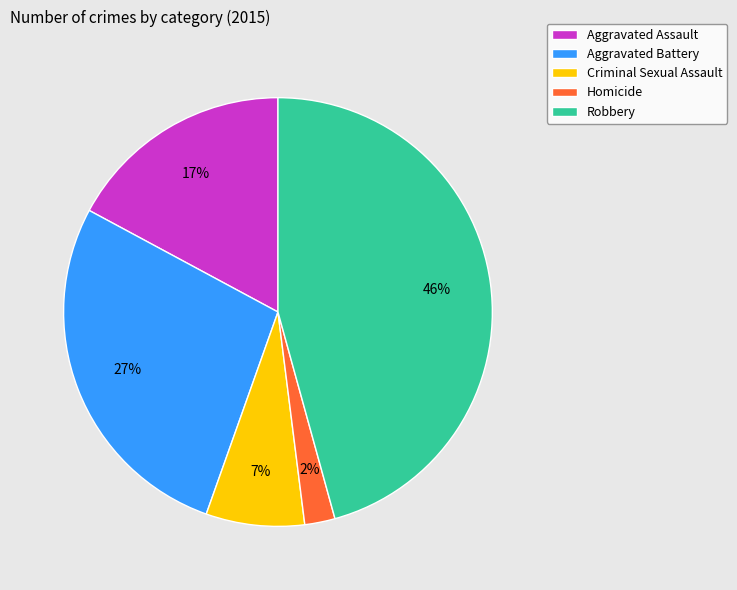

To the nearest percent, what is the difference between the Aggravated Battery and Criminal Sexual Assault slice percentages?

20%